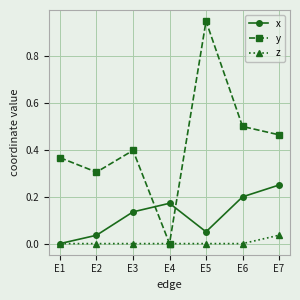

Is the value of y at E6 greater than the value of z at E5?

Yes